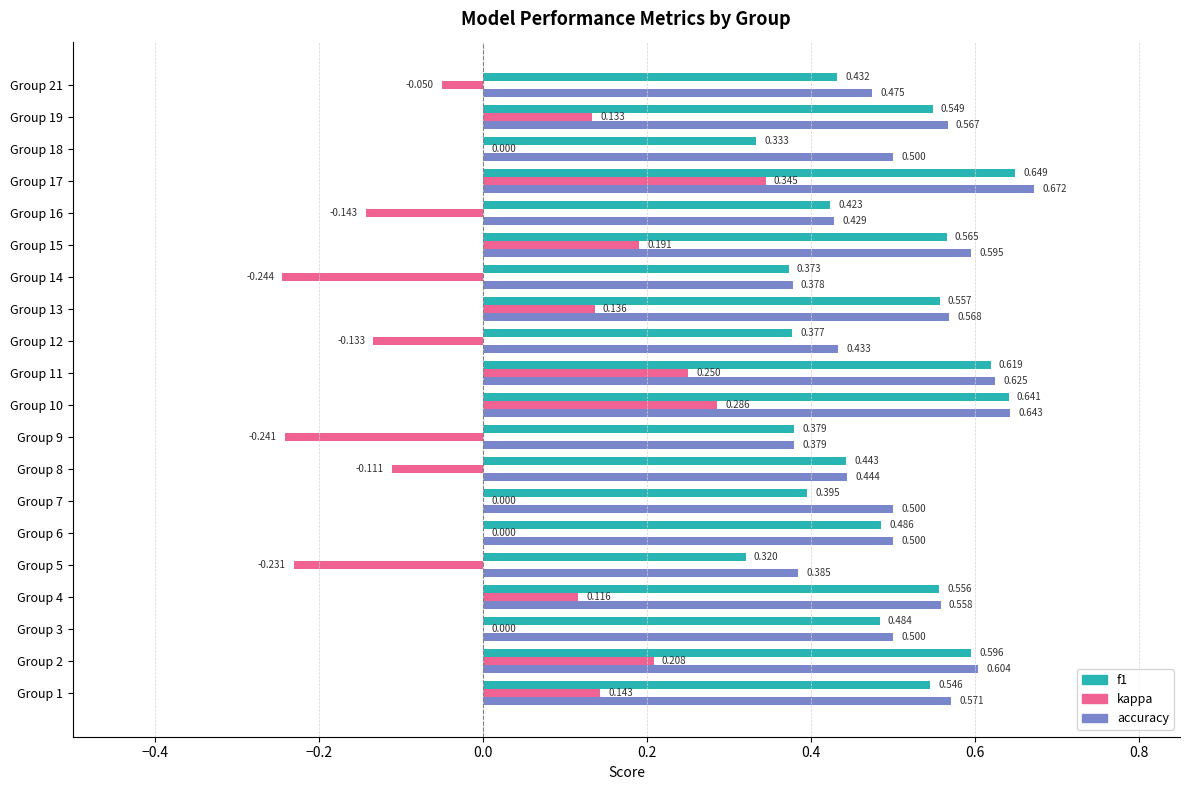

Which series has the largest total across all categories?

accuracy